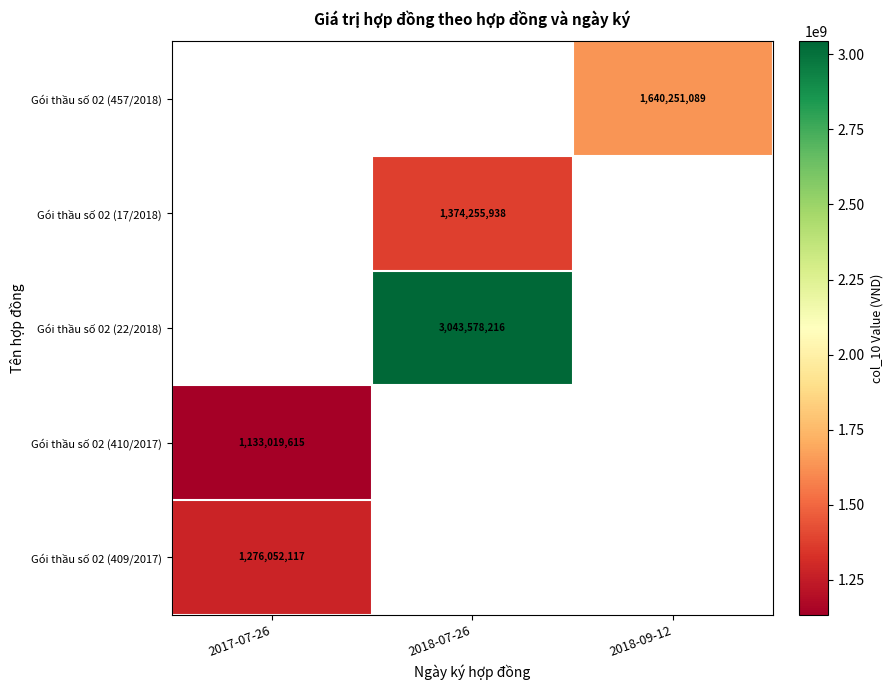

The Gói thầu số 02 (457/2018) series shows 2804775358 at 2018-09-12. True or false?

False